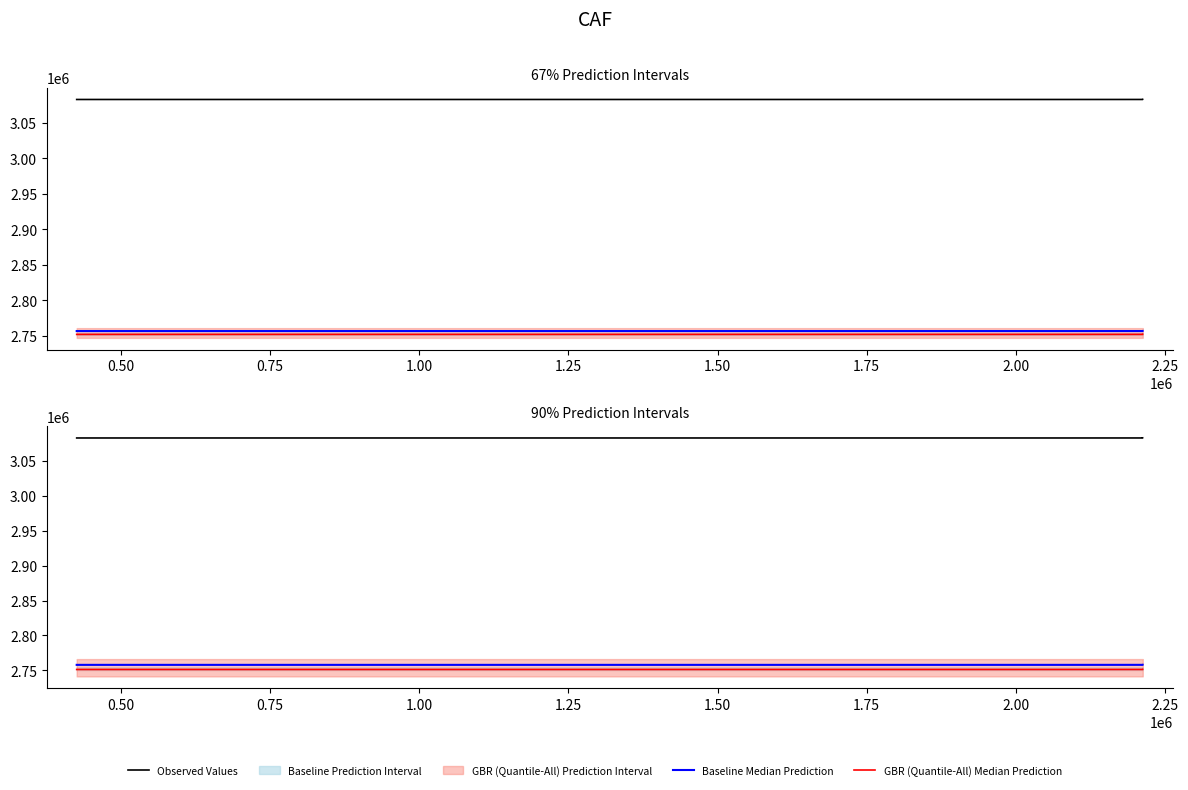

How many values in the GBR (Quantile-All) Median Prediction series are below 2751381?

2